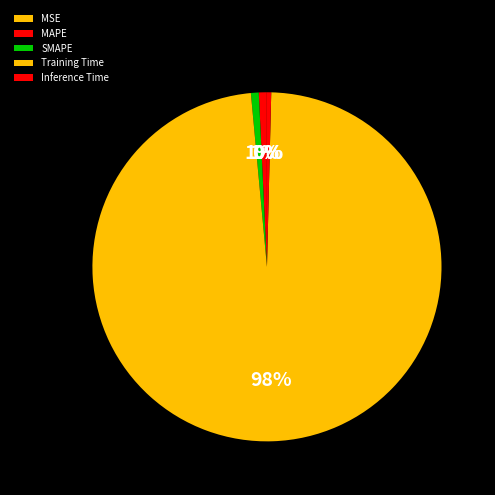

Between MSE and Training Time, which is larger?

Training Time